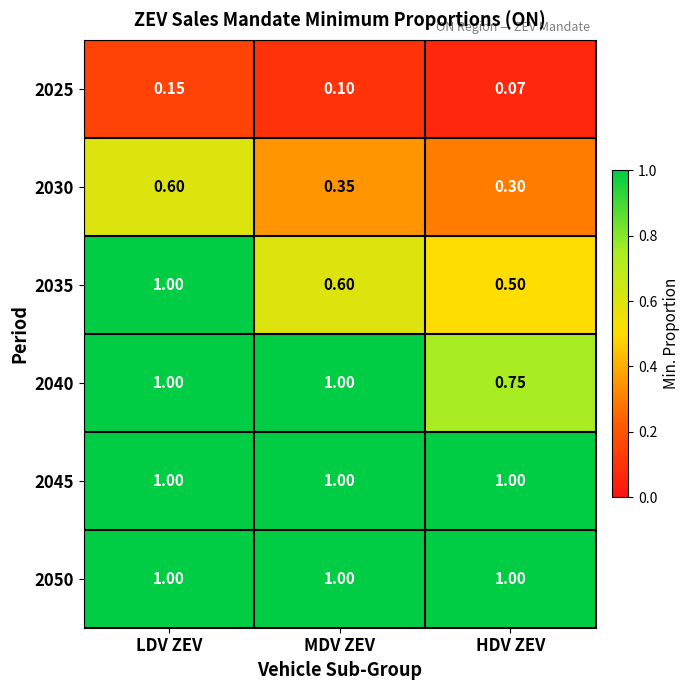

Which category has the lowest value in the 2030 series?

HDV ZEV